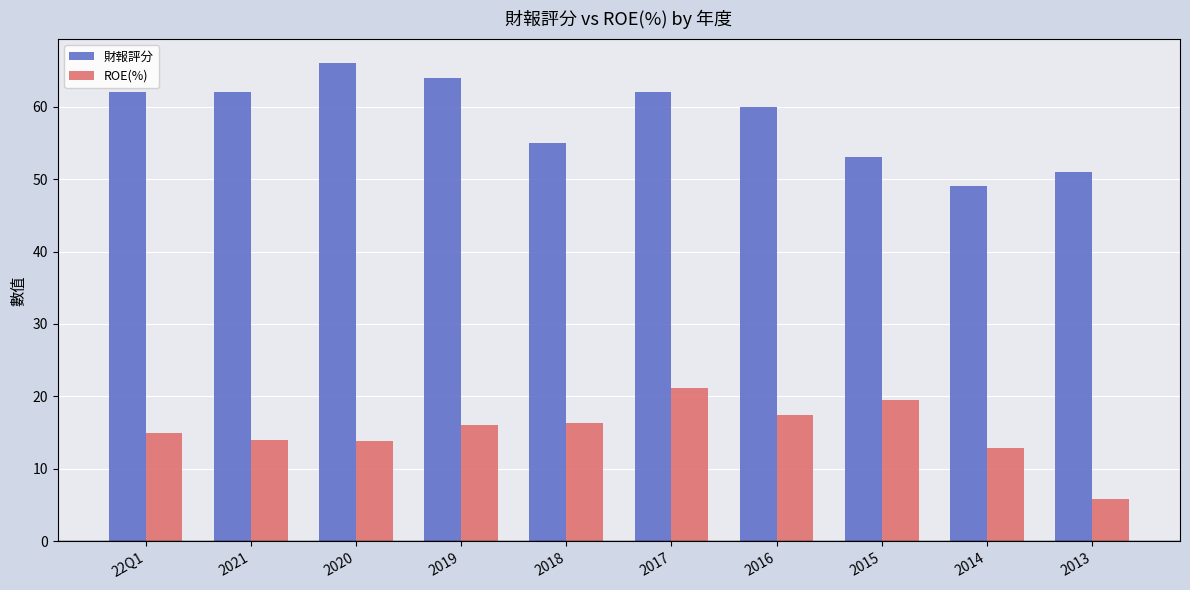

What is the total value across all series at 2016?

77.4